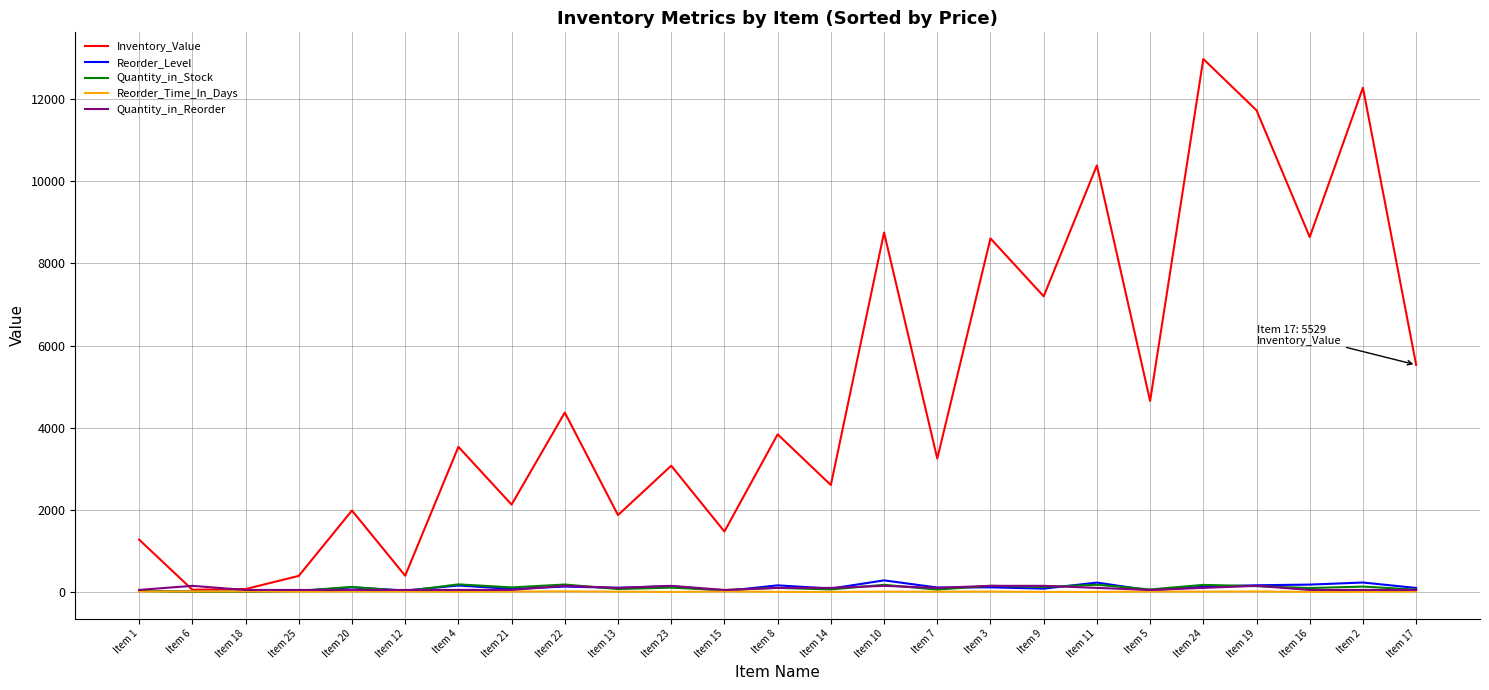

The value of Inventory_Value at Item 8 is 3838. True or false?

True